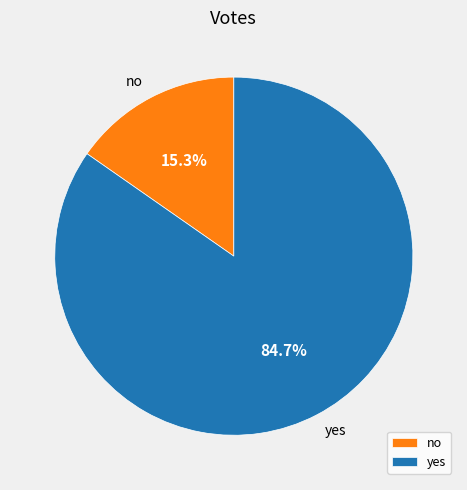

Which slice is the smallest?

no